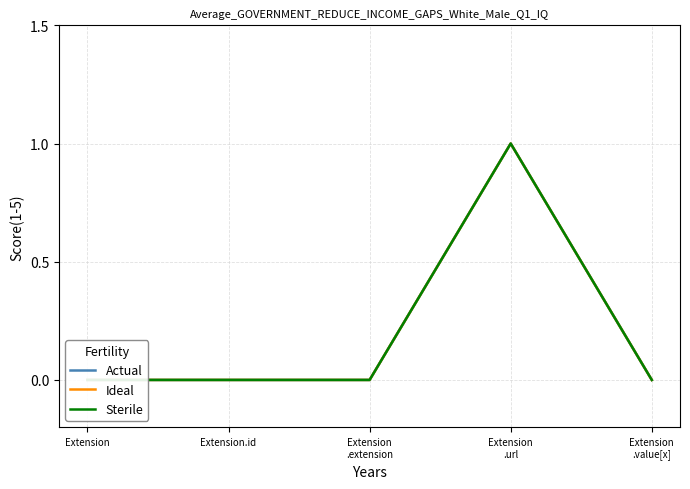

Which category has the highest value across all series?

Extension
.url